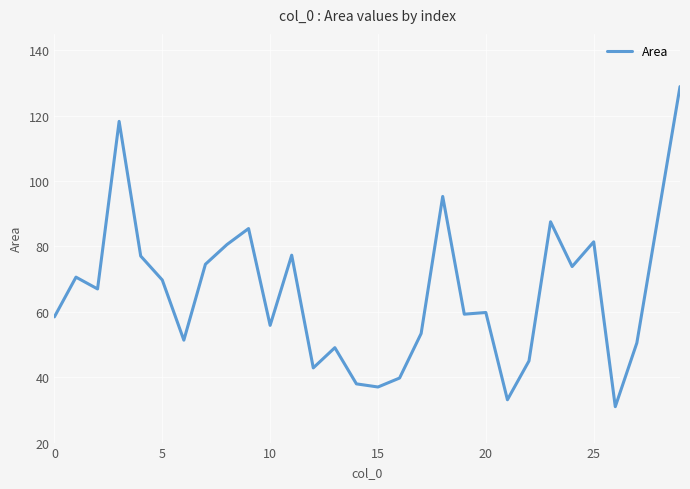

What is the minimum value shown in the chart?

31.0